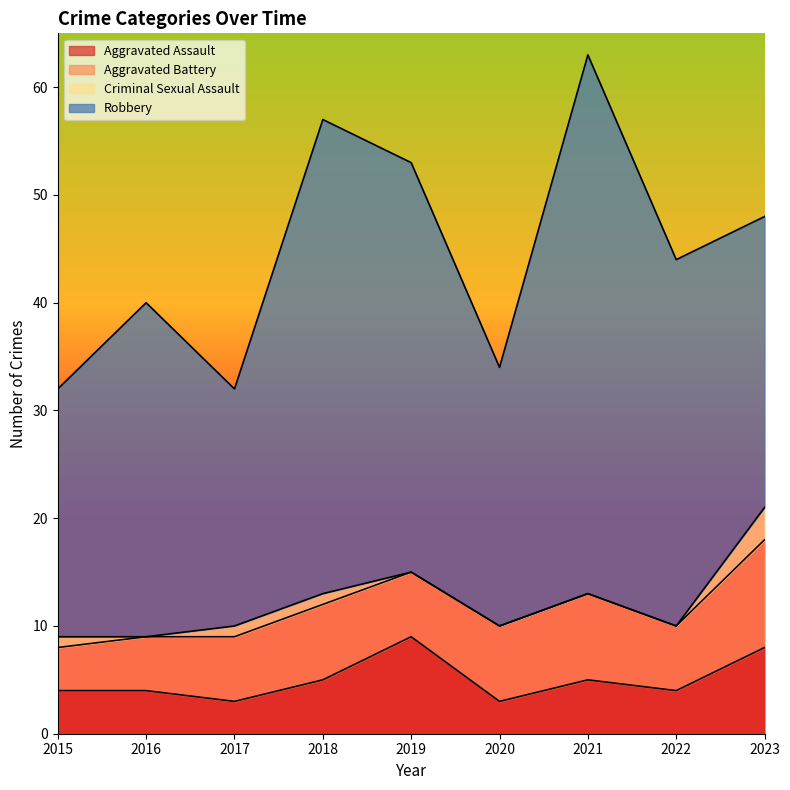

Between 2018 and 2016, which is larger?

2018